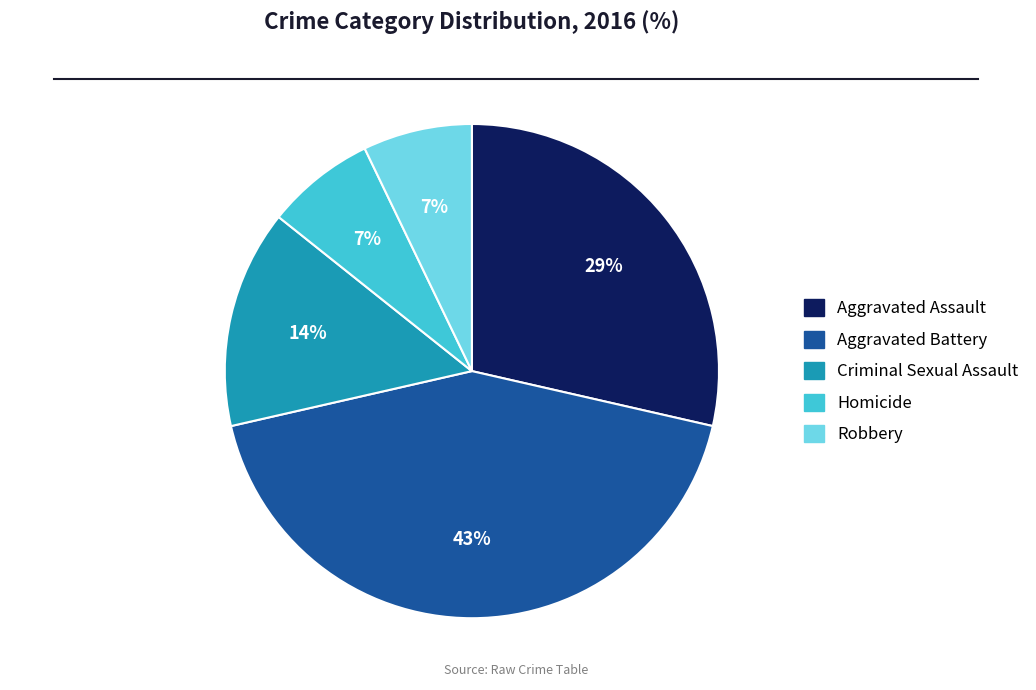

To the nearest percent, what is the combined percentage of Criminal Sexual Assault and Robbery?

21%